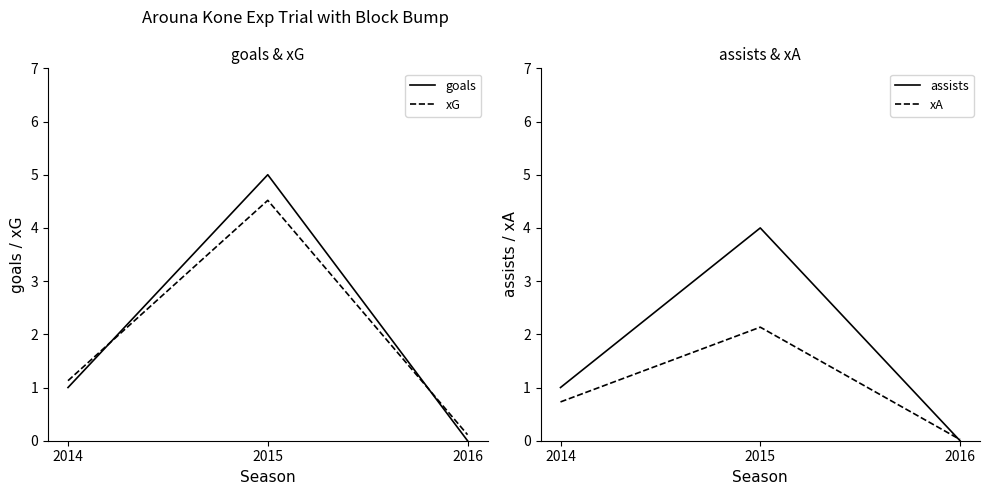

At which label does xA reach its peak?

2015